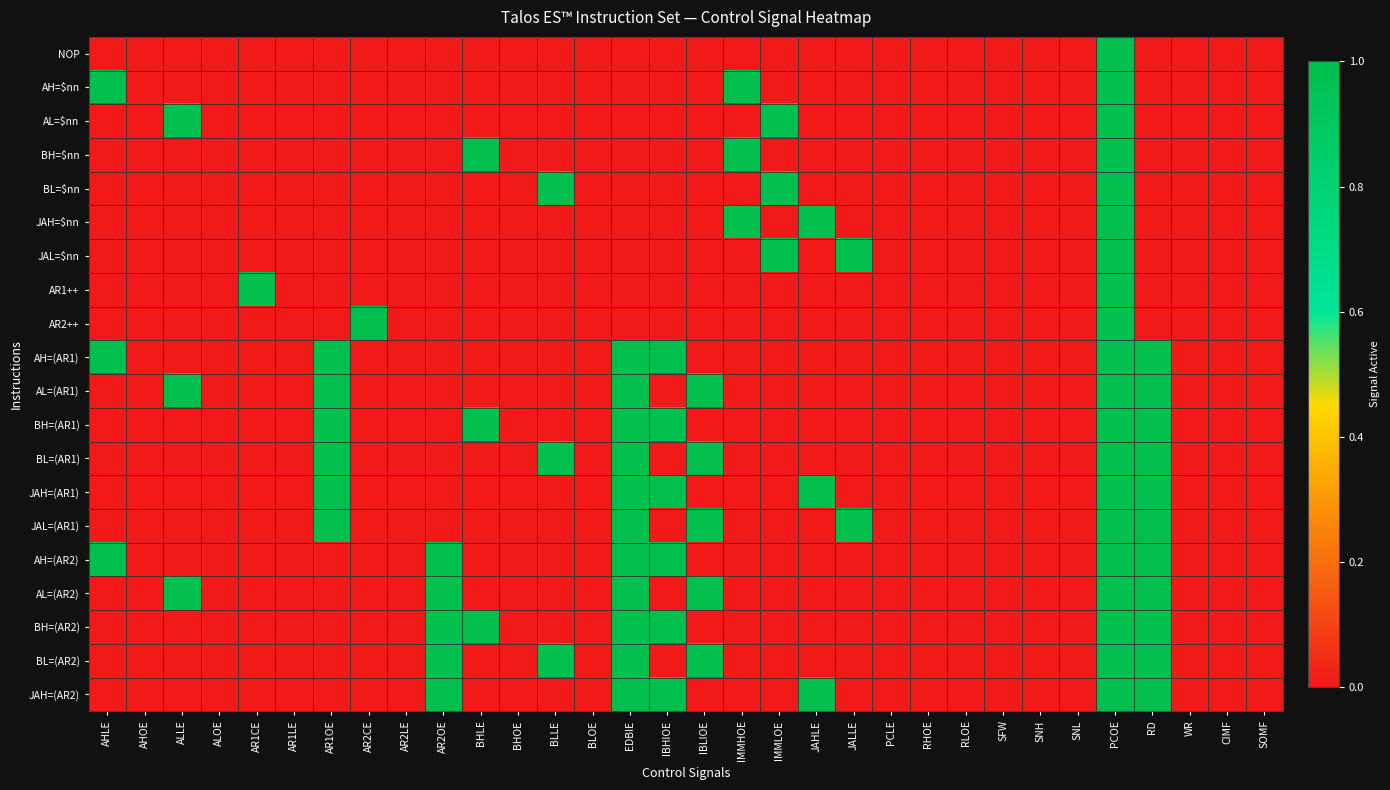

Which category has the lowest value across all series?

AHLE